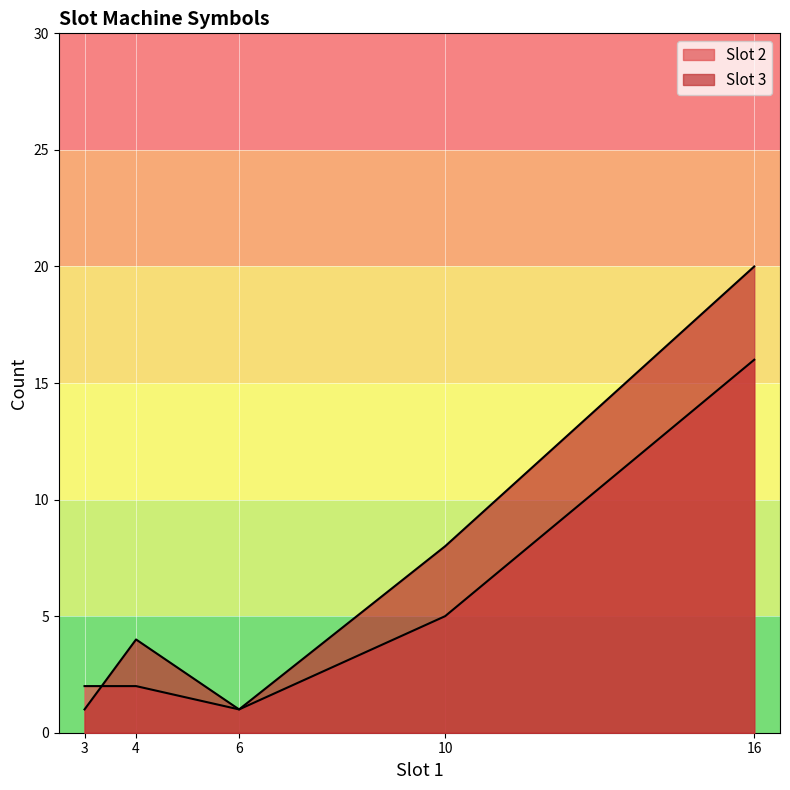

List the series in order of their overall mean, highest first.

Slot 3, Slot 2